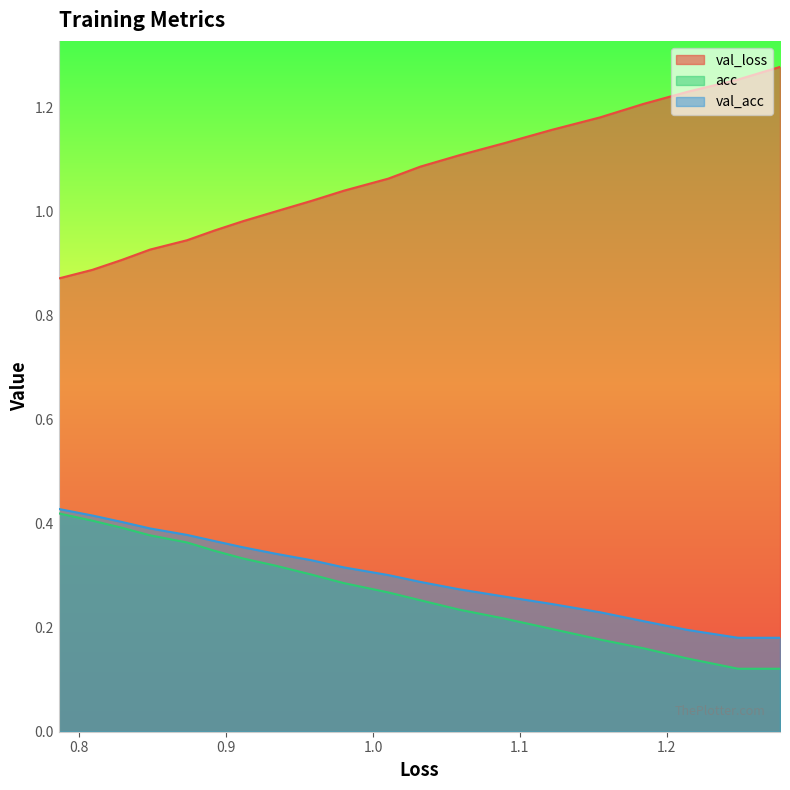

How many values in the val_loss series exceed 1?

12